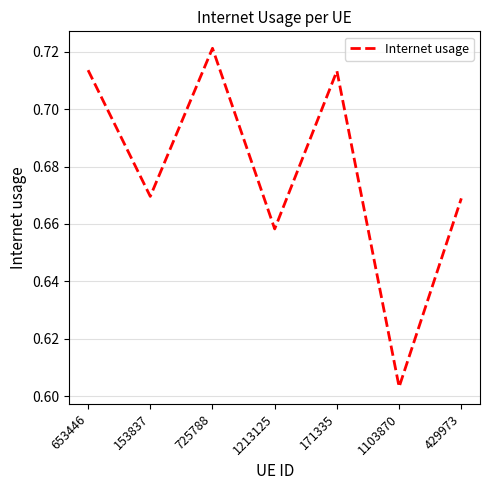

What is the sum of all values?

4.7